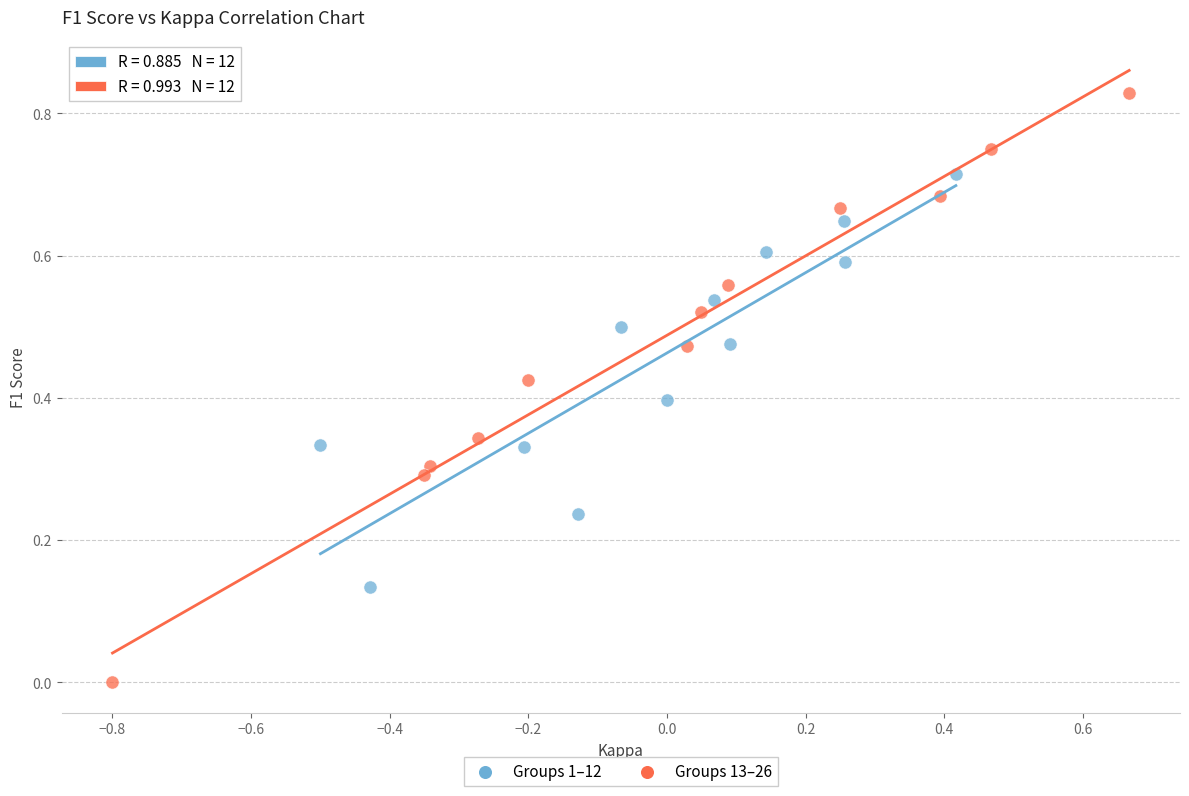

Which series reaches the minimum Y coordinate?

Groups 13–26